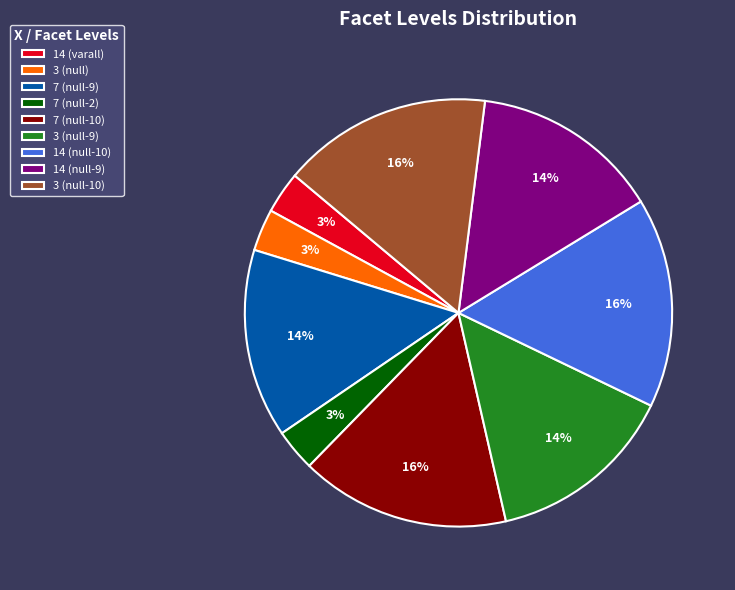

What percentage is the 7 (null-9) slice, to the nearest percent?

14%